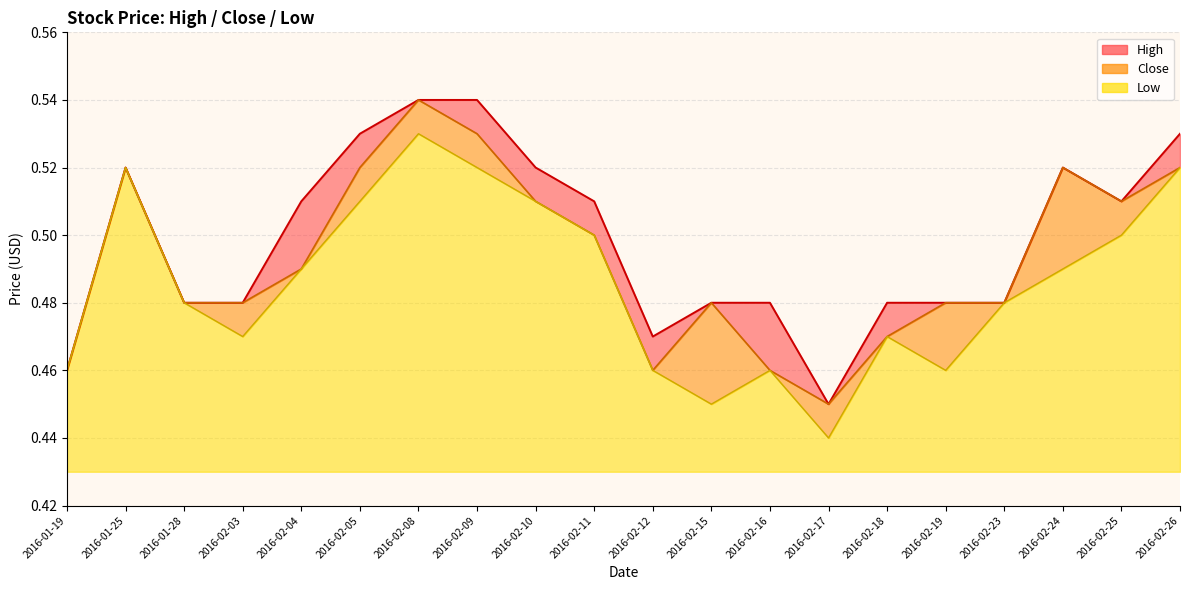

What is the label of the 1st point from the right?

2016-02-26